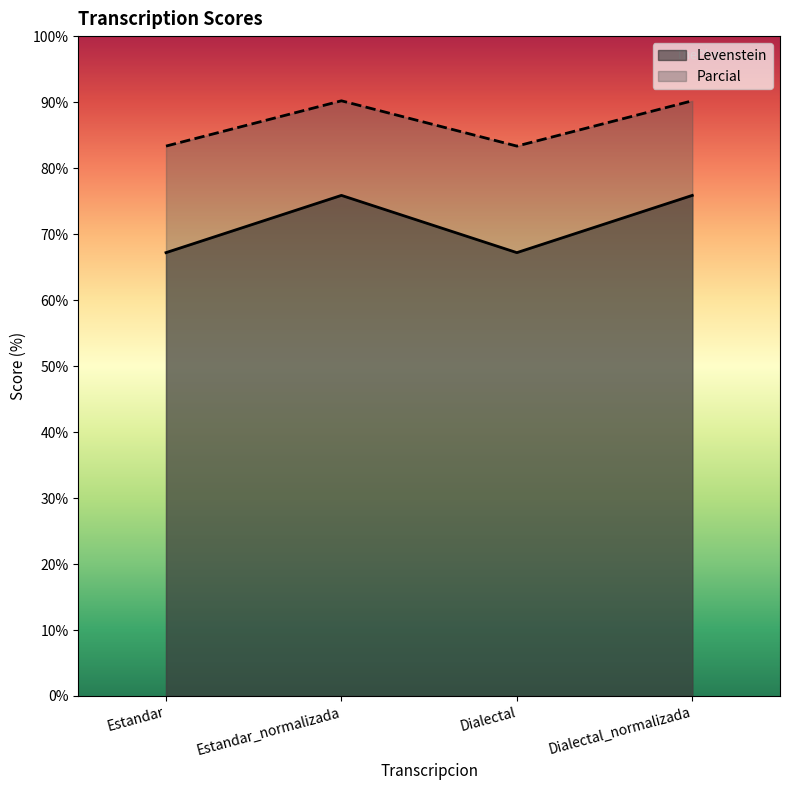

What is the difference between the highest and lowest values at Dialectal_normalizada?

14.3